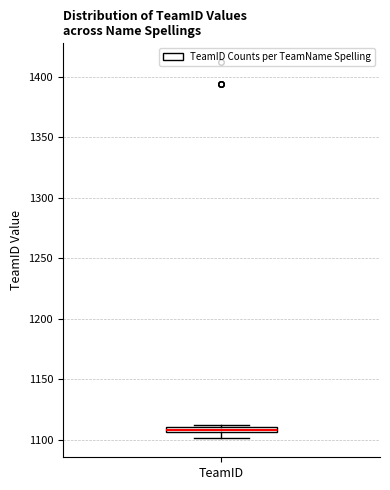

Where is the upper edge of the box for TeamID on the y-axis? The values are not printed on the chart, so give them approximately, as read against the axis.

1110